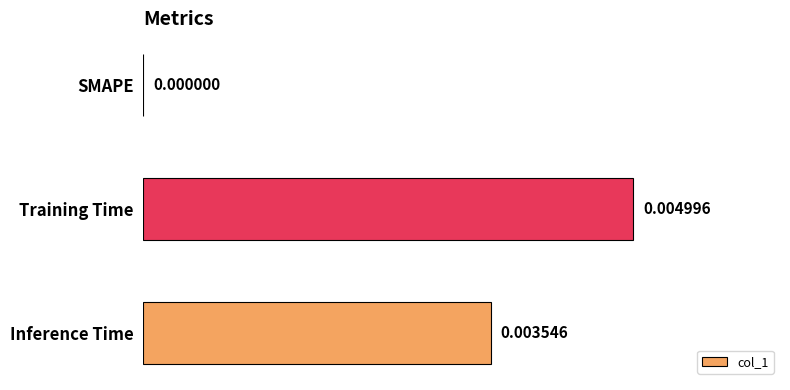

Where is the data nearest to the value 0?

SMAPE